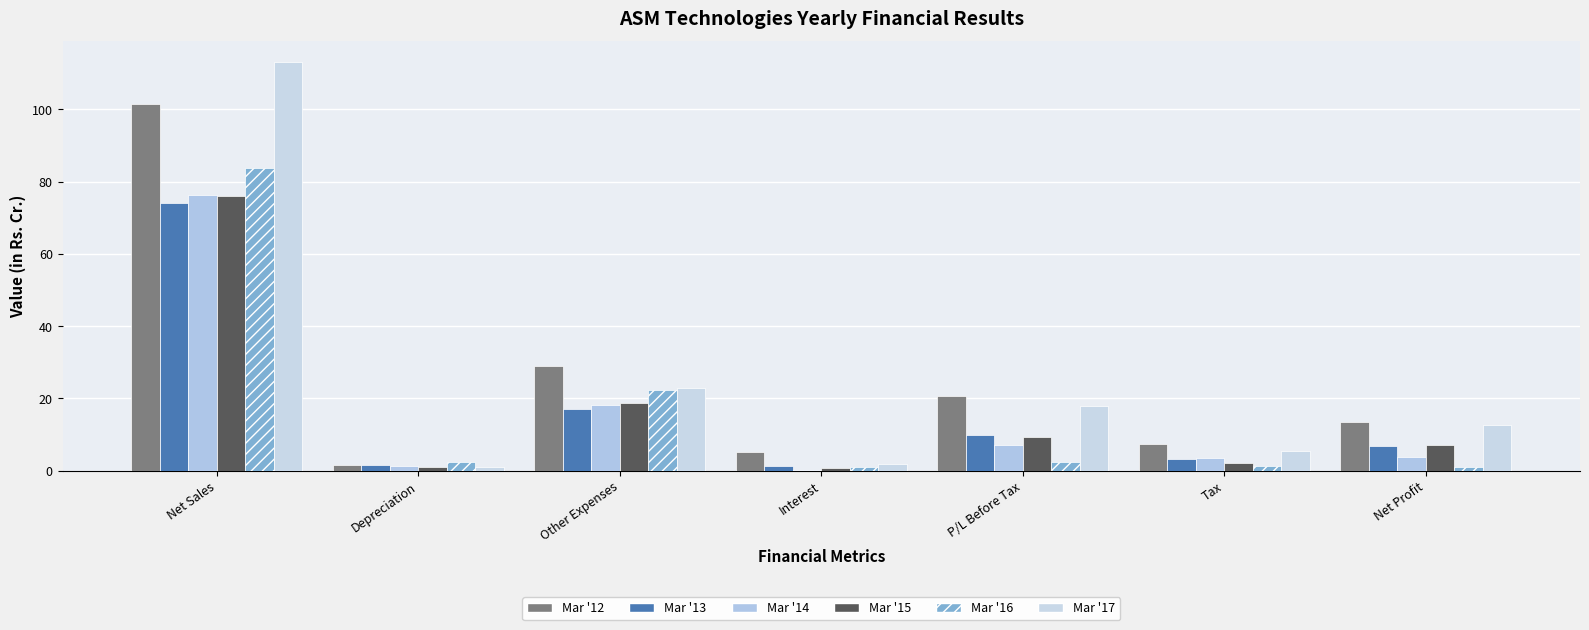

At which category does the chart reach its minimum across all series?

Interest